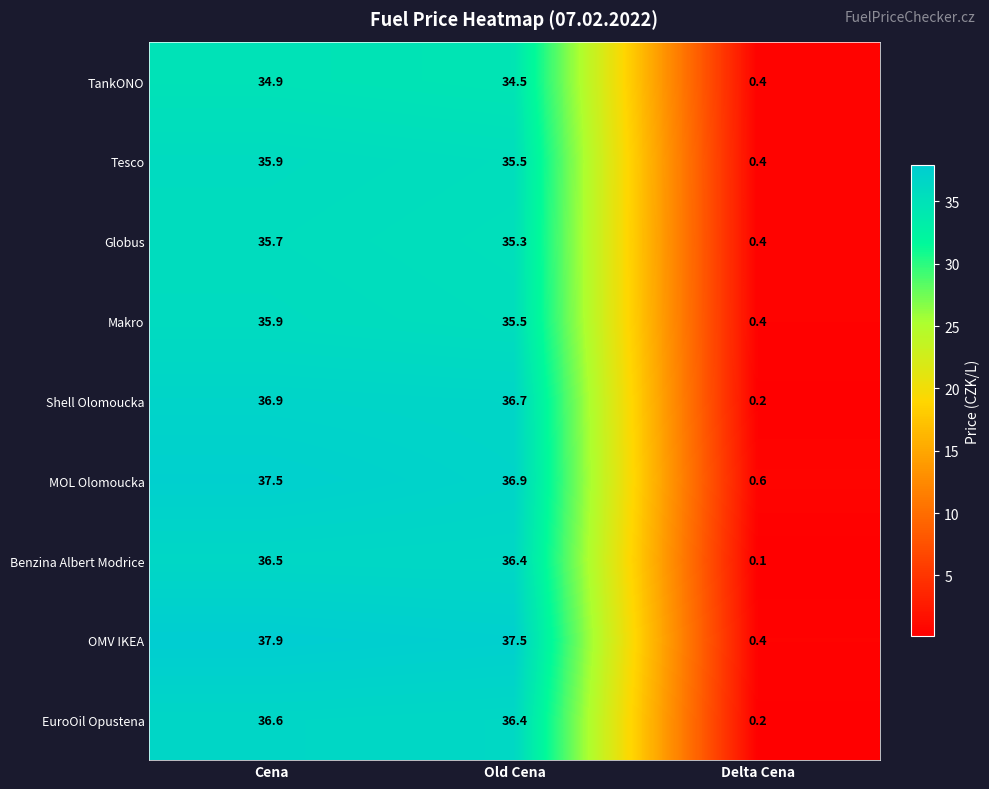

At how many categories does at least one series exceed 30?

2